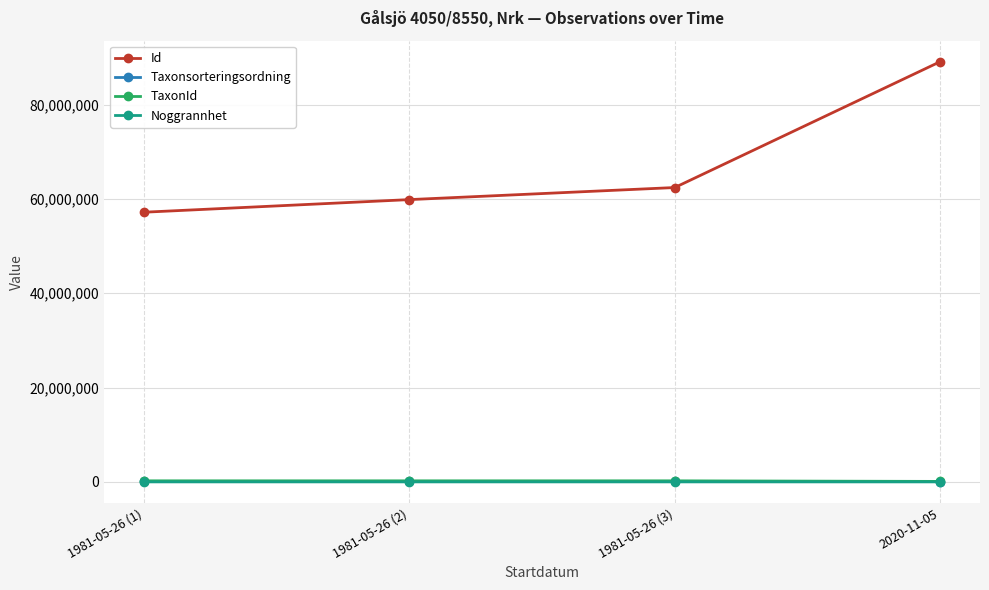

What is the minimum value shown in the chart?

5